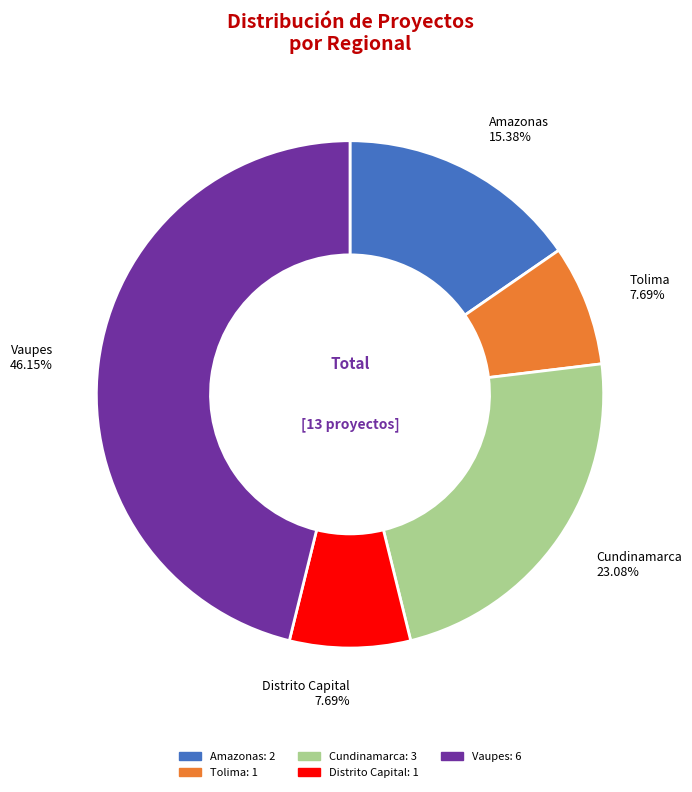

To the nearest percent, what portion does Amazonas represent?

15%